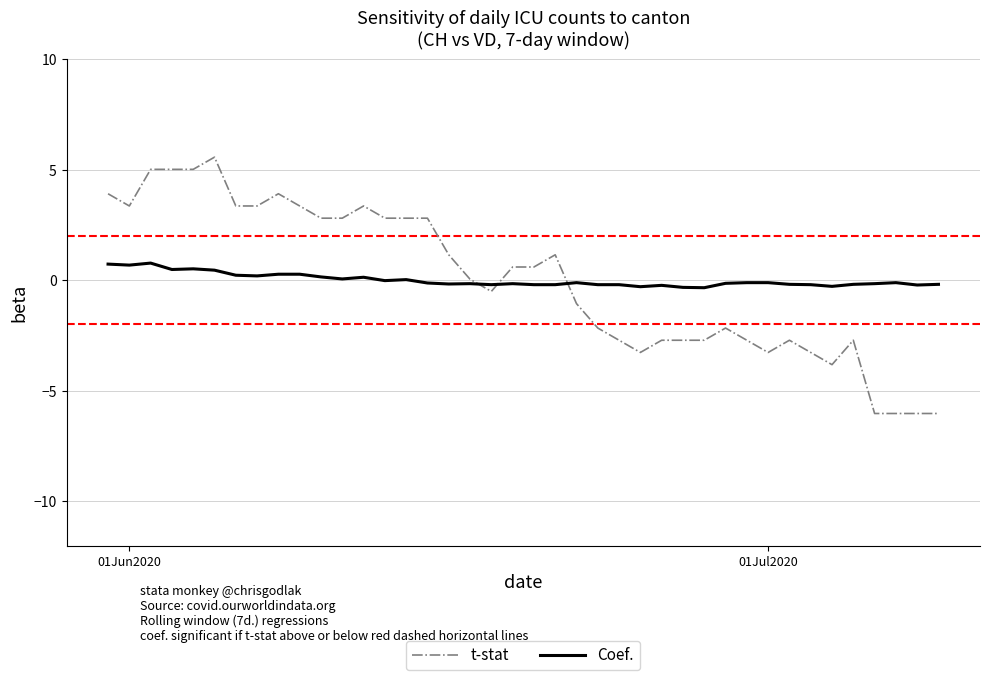

Rank the series by their maximum value, from lowest to highest.

Coef., t-stat